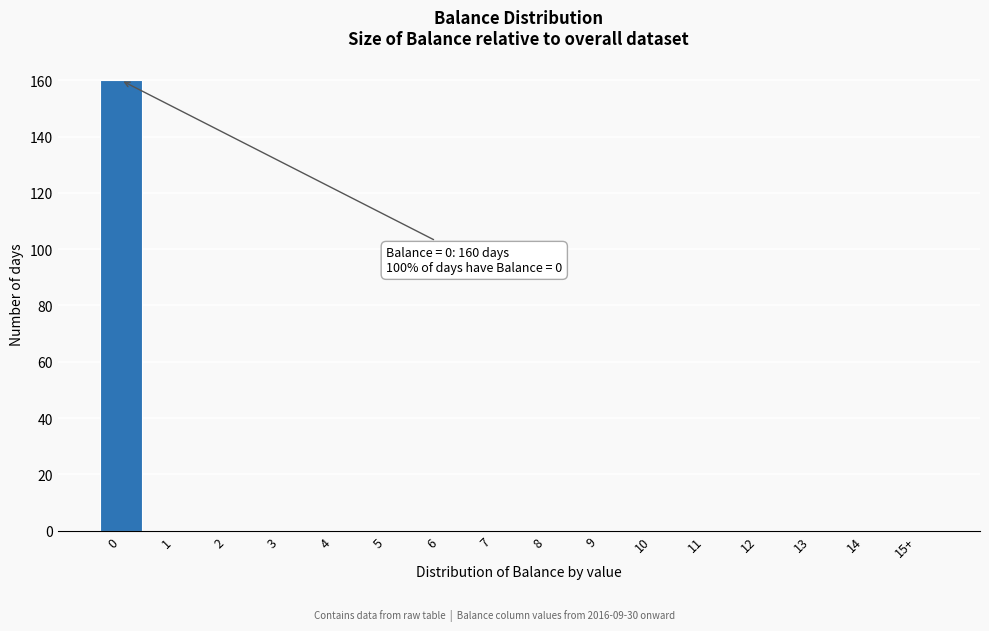

Reading left to right, transcribe all the data shown in this chart.

0=160	1=0	2=0	3=0	4=0	5=0	6=0	7=0	8=0	9=0	10=0	11=0	12=0	13=0	14=0	15+=0